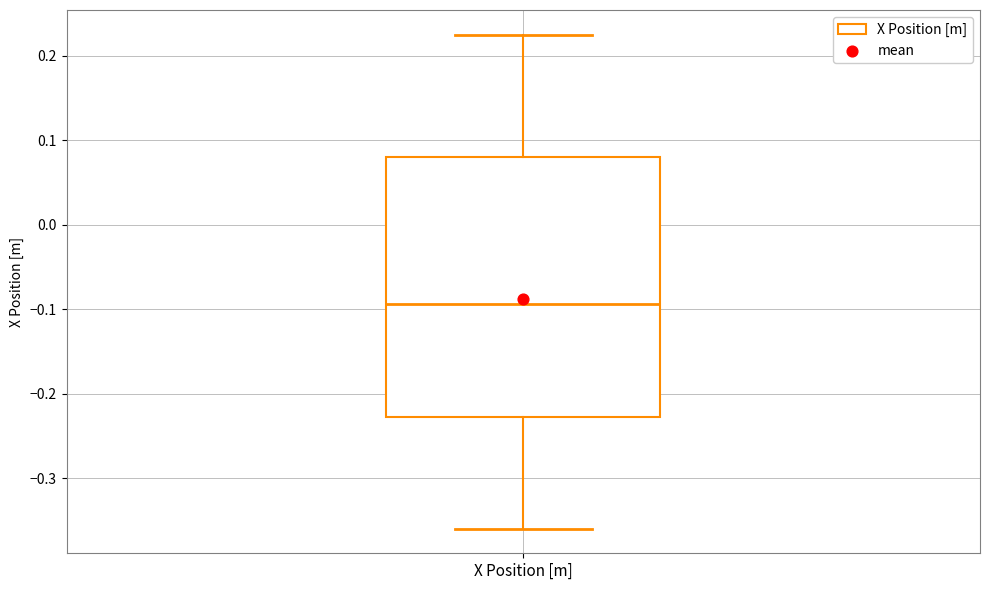

Transcribe this box plot: give where the median line is, the range the box spans, and where the two whiskers end, as read against the y-axis. The values are not printed on the chart, so give them approximately, as read against the axis.

median -0.09, box -0.23 to 0.08, whiskers -0.36 to 0.23